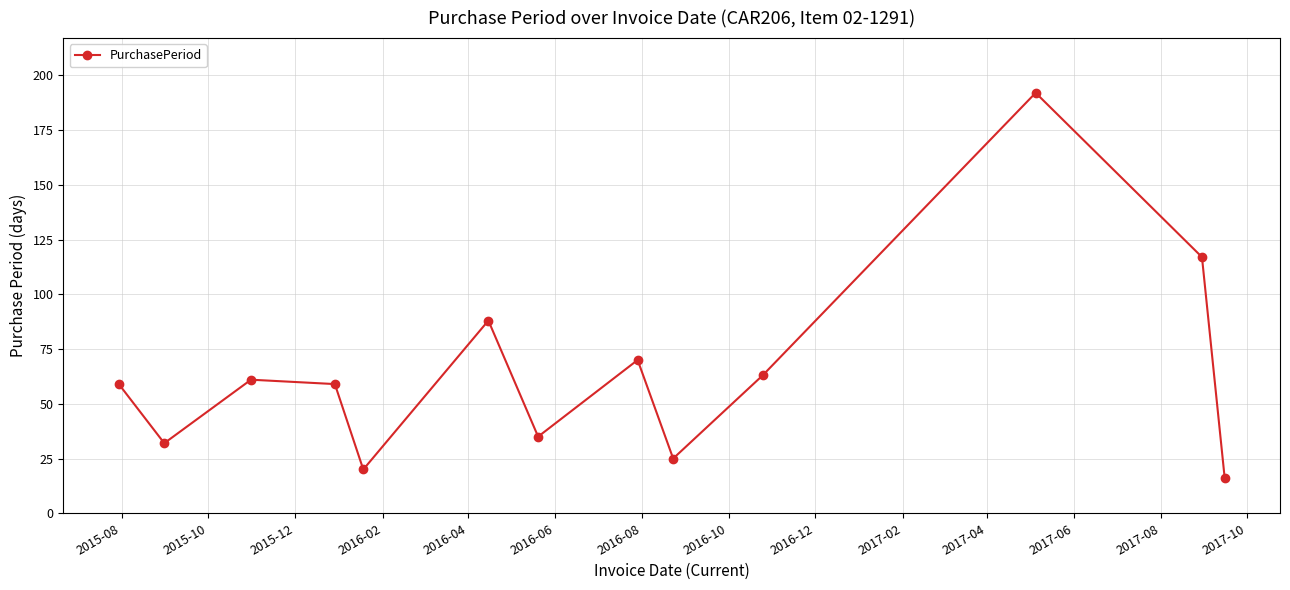

Reading left to right, extract all data points from this chart.

59	32	61	59	20	88	35	70	25	63	192	117	16